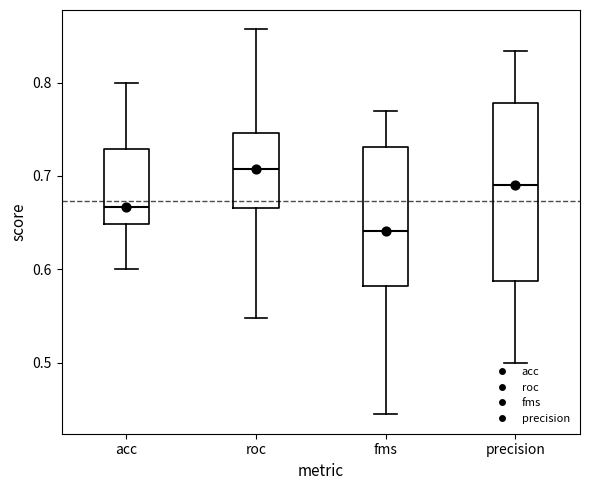

Which box's median line is the lowest?

fms